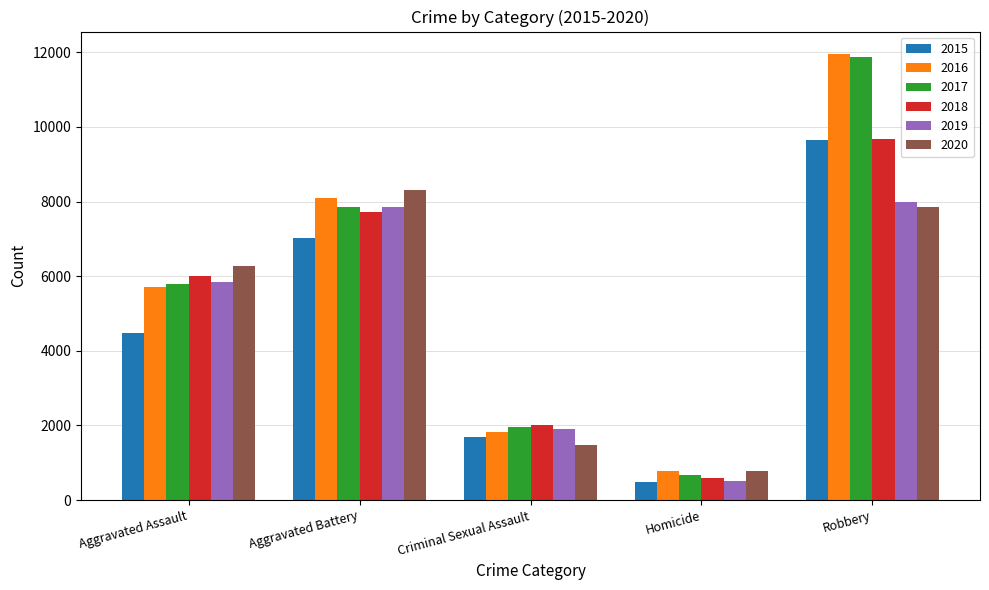

Is it true that 2015 equals 496 at Homicide?

True